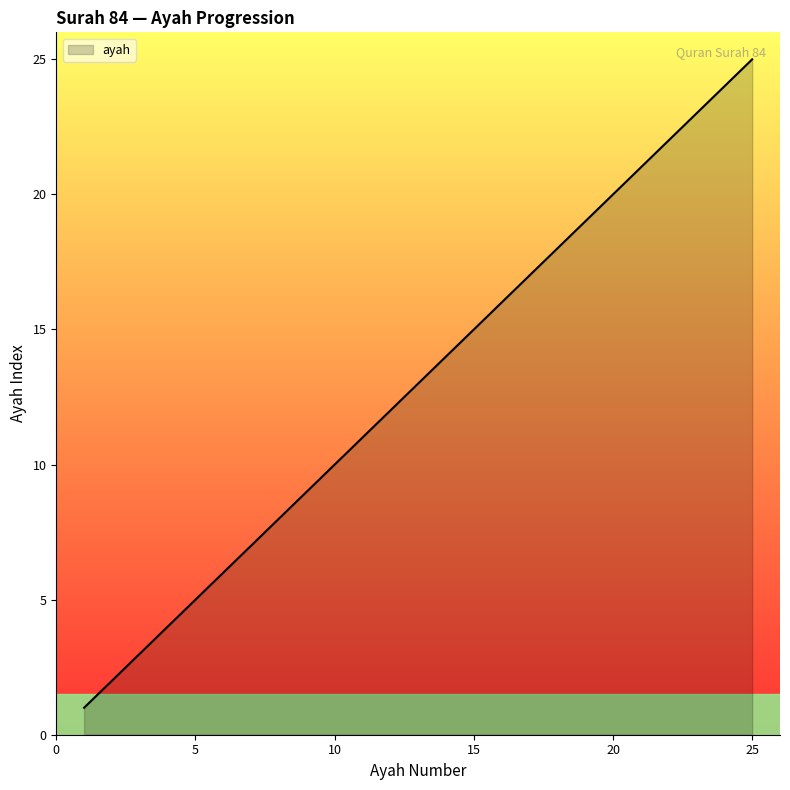

What is the maximum value shown in the chart?

25